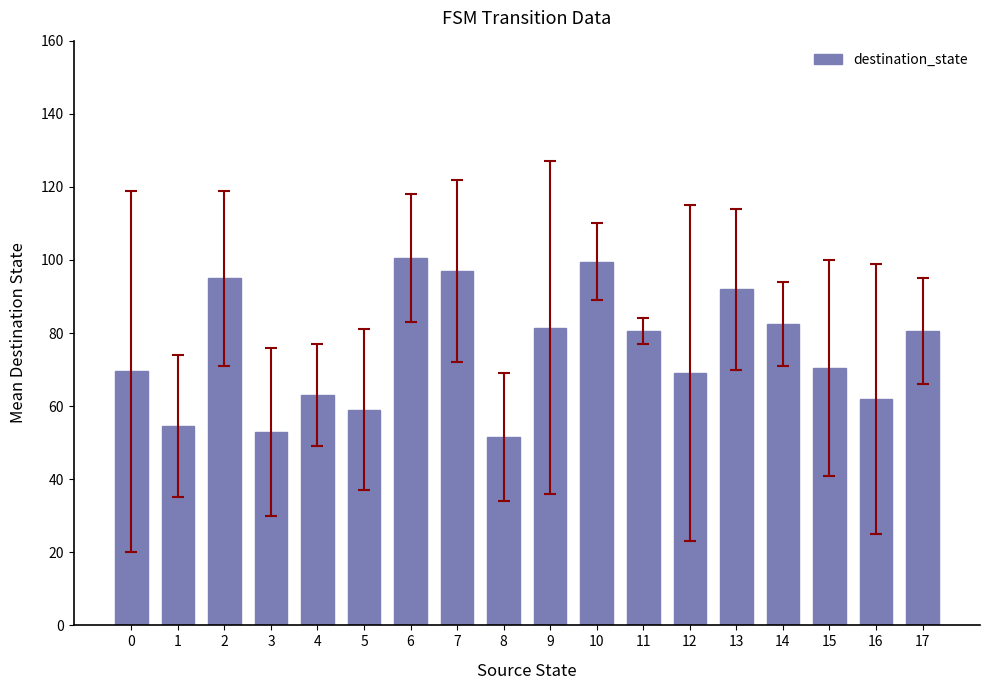

What is the smallest value displayed?

51.5